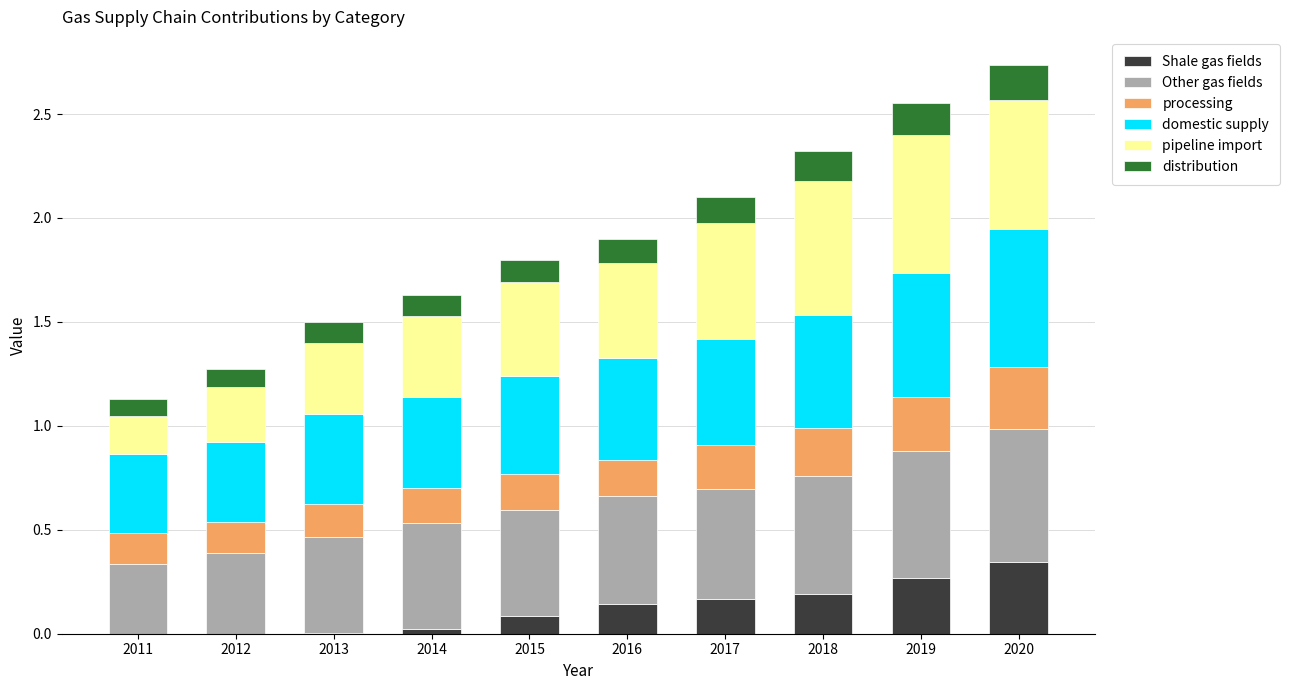

At which label does Shale gas fields reach its peak?

2020